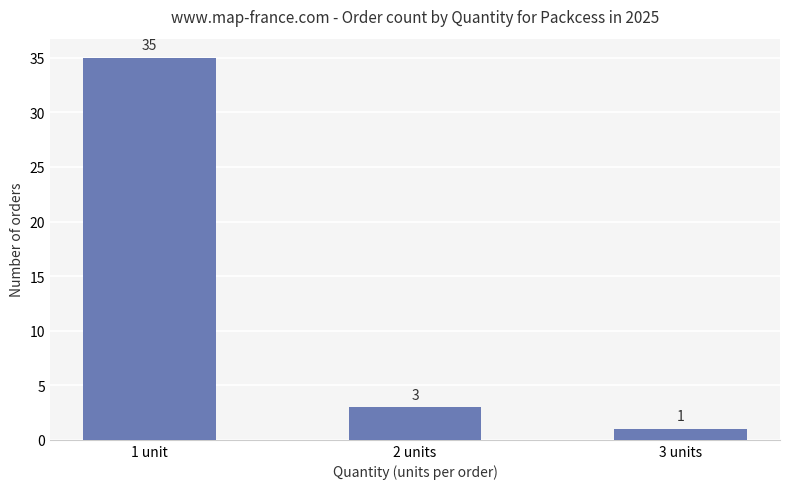

At which label is the value closest to 18?

2 units